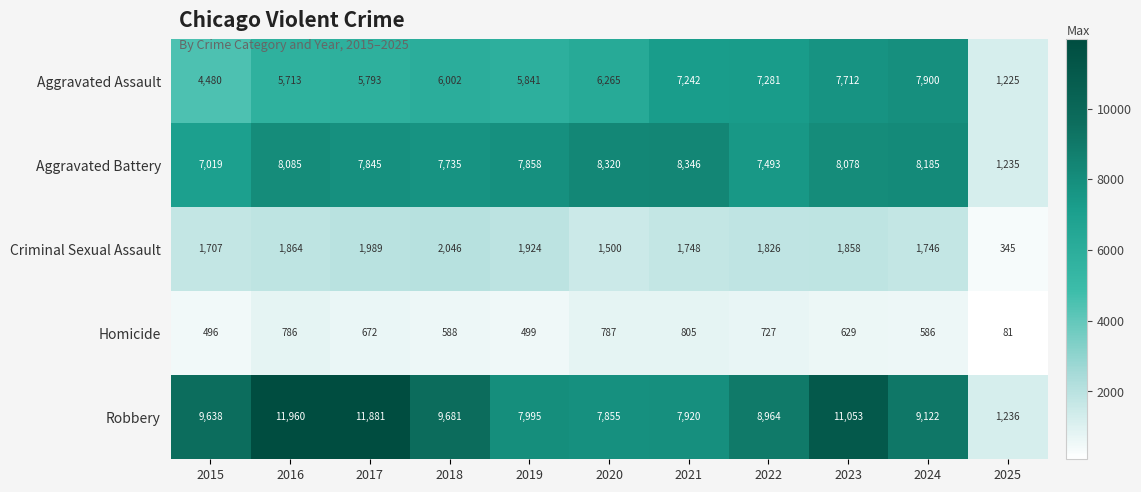

At which label does Aggravated Assault reach its minimum?

2025